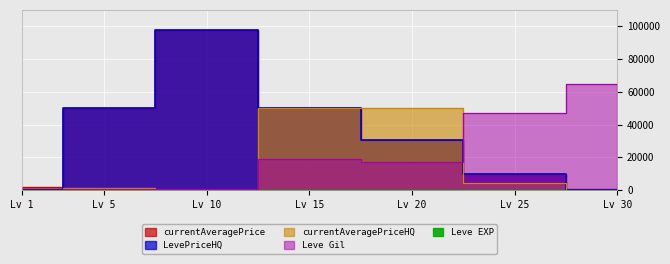

Which has a higher value, Lv 5 or Lv 15?

Lv 15